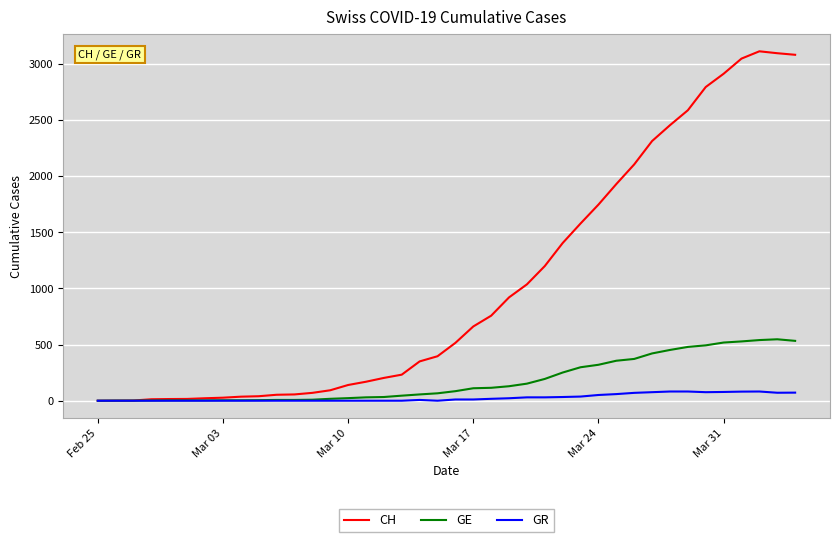

Which series has the largest range (max minus min)?

CH